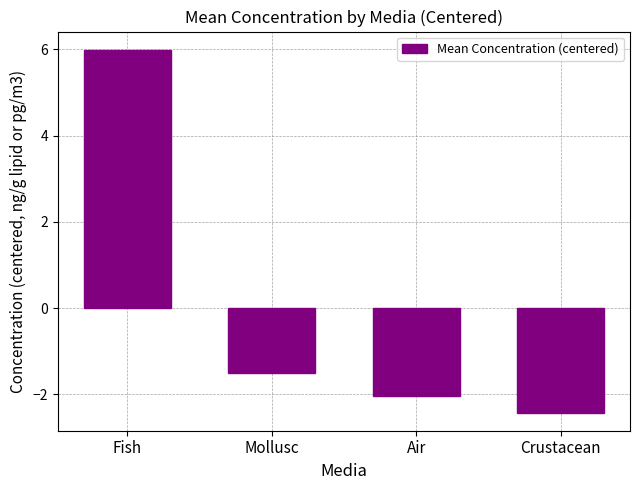

At which label does the data first exceed -1?

Fish